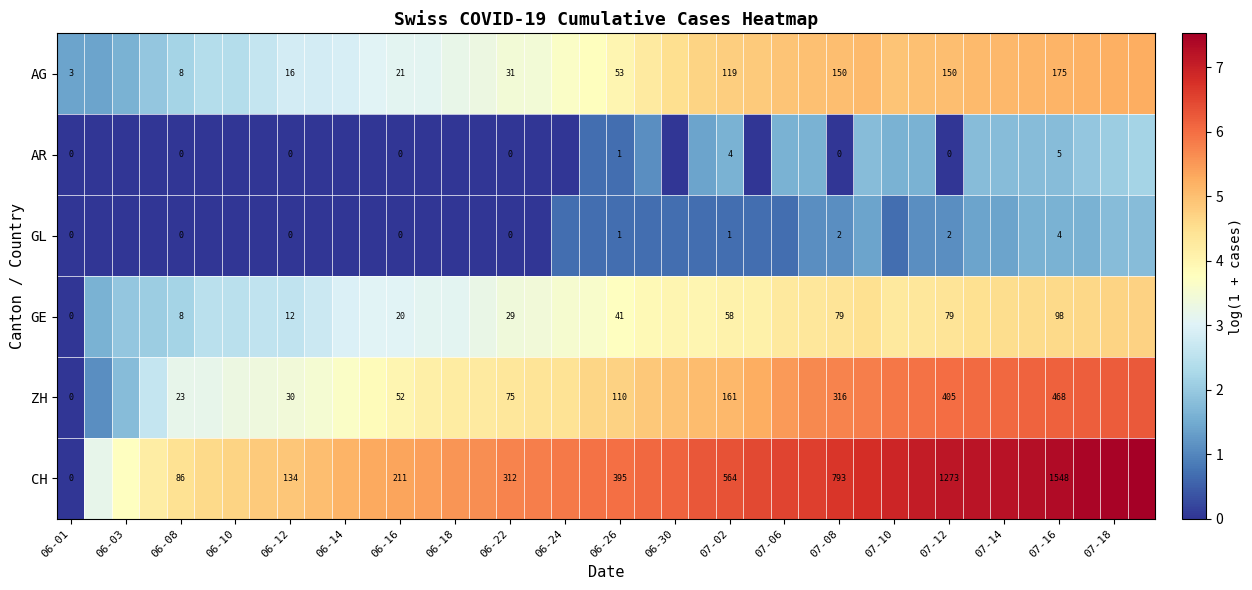

Rank the series at 07-16 from highest to lowest value.

CH, ZH, AG, GE, AR, GL